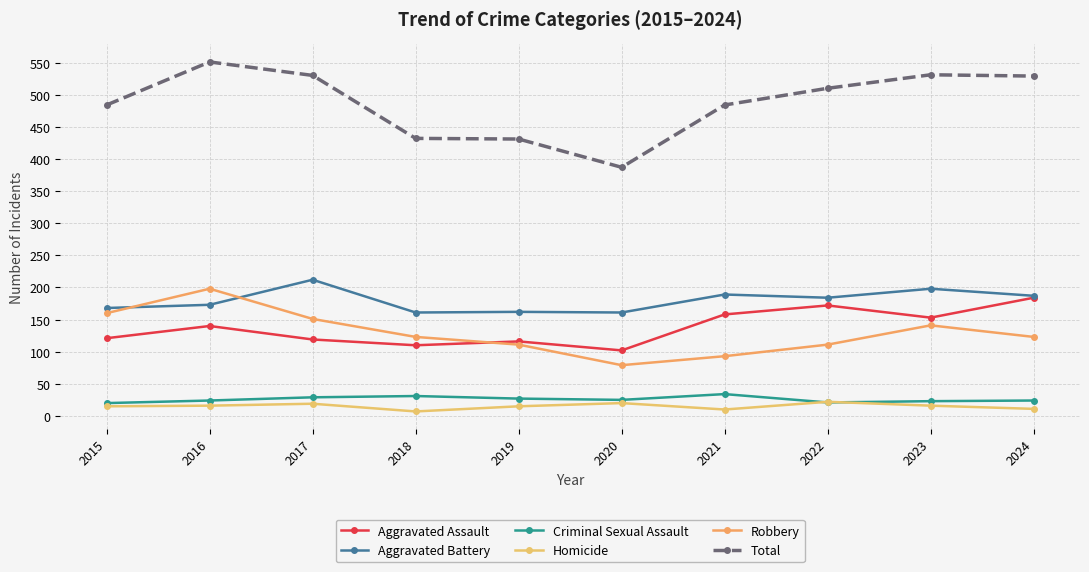

Reading left to right, transcribe all the data shown in this chart.

Aggravated Assault: 2015=121	2016=140	2017=119	2018=110	2019=116	2020=102	2021=158	2022=172	2023=153	2024=184
Aggravated Battery: 2015=168	2016=173	2017=212	2018=161	2019=162	2020=161	2021=189	2022=184	2023=198	2024=187
Criminal Sexual Assault: 2015=20	2016=24	2017=29	2018=31	2019=27	2020=25	2021=34	2022=21	2023=23	2024=24
Homicide: 2015=15	2016=16	2017=19	2018=7	2019=15	2020=20	2021=10	2022=22	2023=16	2024=11
Robbery: 2015=160	2016=198	2017=151	2018=123	2019=111	2020=79	2021=93	2022=111	2023=141	2024=123
Total: 2015=484	2016=551	2017=530	2018=432	2019=431	2020=387	2021=484	2022=510	2023=531	2024=529